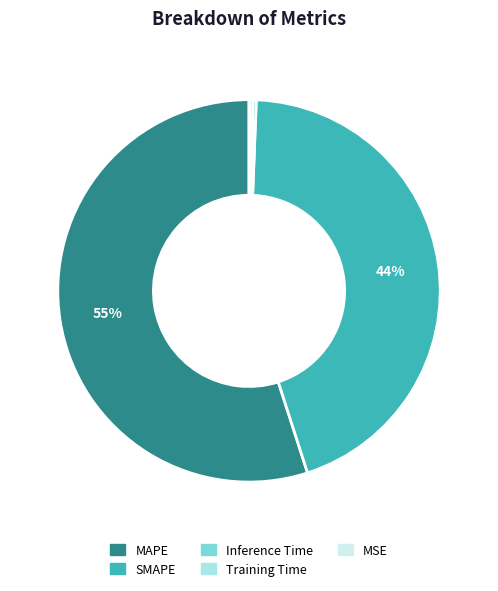

True or false: Inference Time accounts for 0% of the total.

True